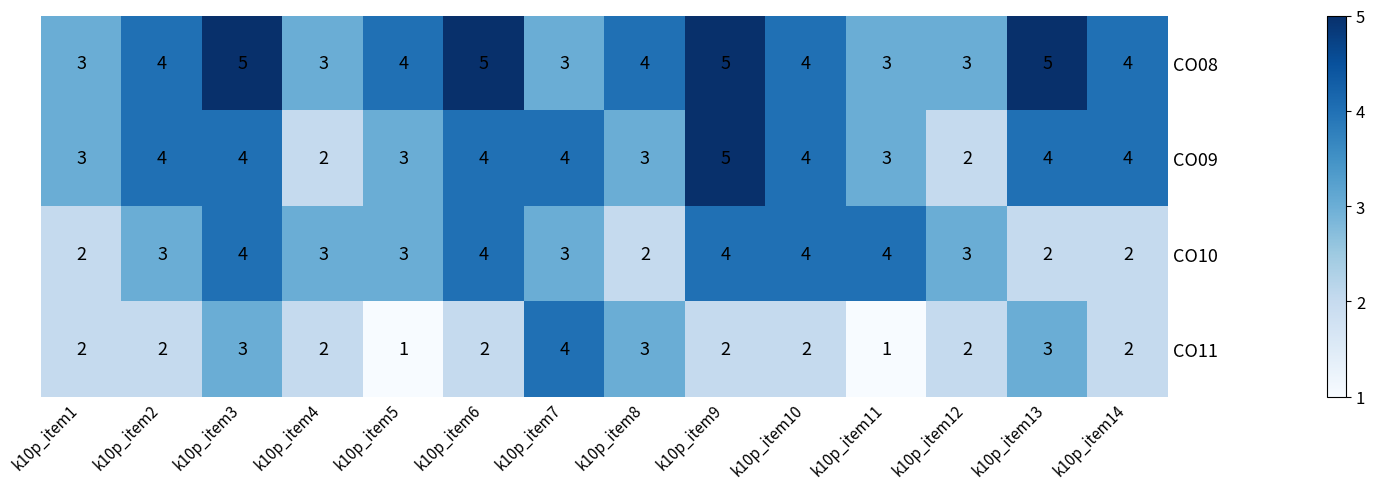

How many series are shown in this chart?

4